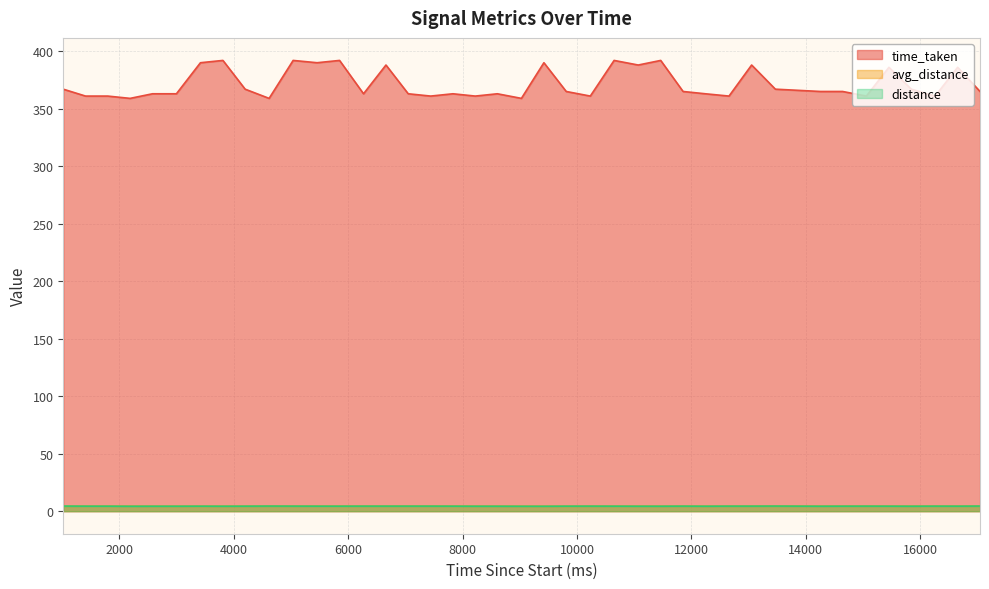

Read the time_taken value at 7051.

363.0